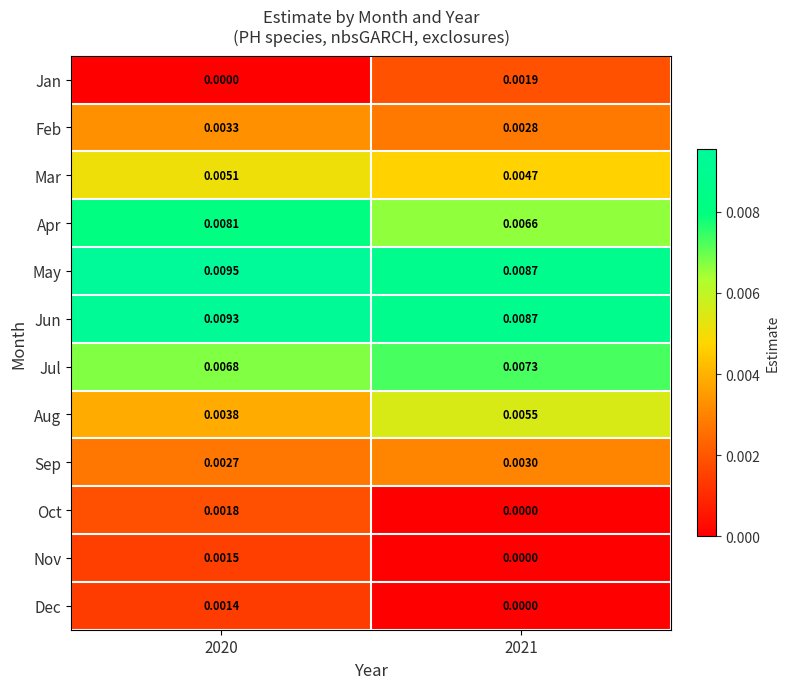

List the series in order of their peak value, lowest first.

Dec, Nov, Oct, Jan, Sep, Feb, Mar, Aug, Jul, Apr, Jun, May